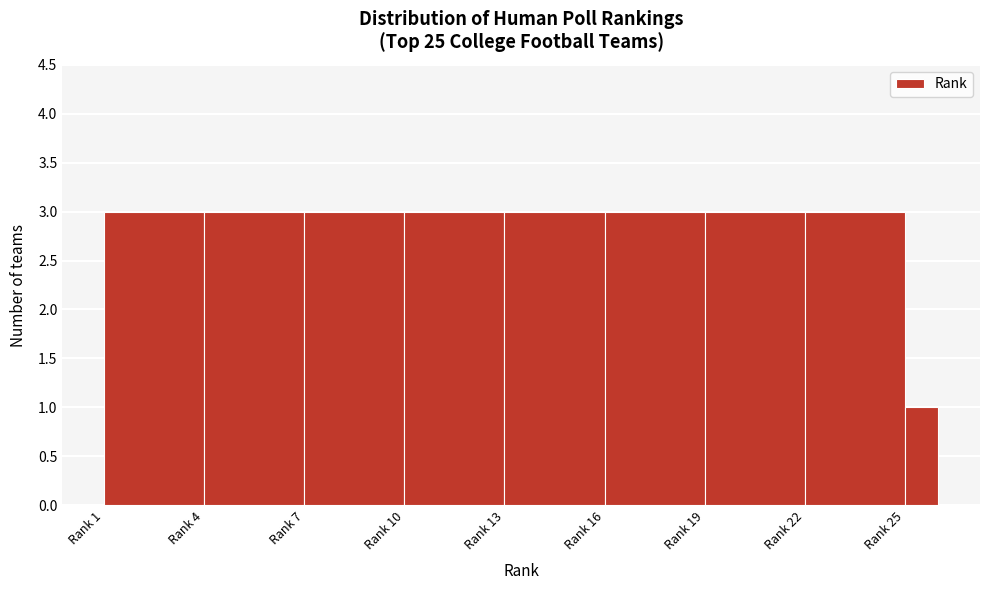

Reading right to left, what are all the values shown in this chart?

Rank 25=1	Rank 22=3	Rank 19=3	Rank 16=3	Rank 13=3	Rank 10=3	Rank 7=3	Rank 4=3	Rank 1=3